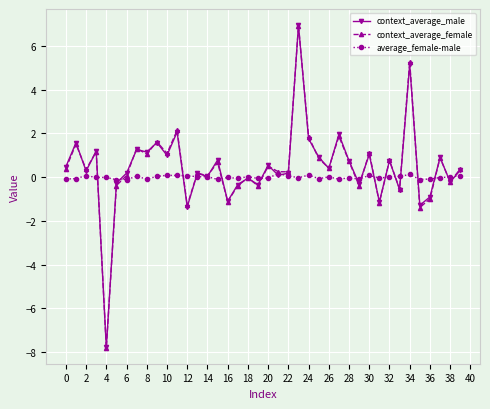

At how many categories does at least one series exceed -6?

40